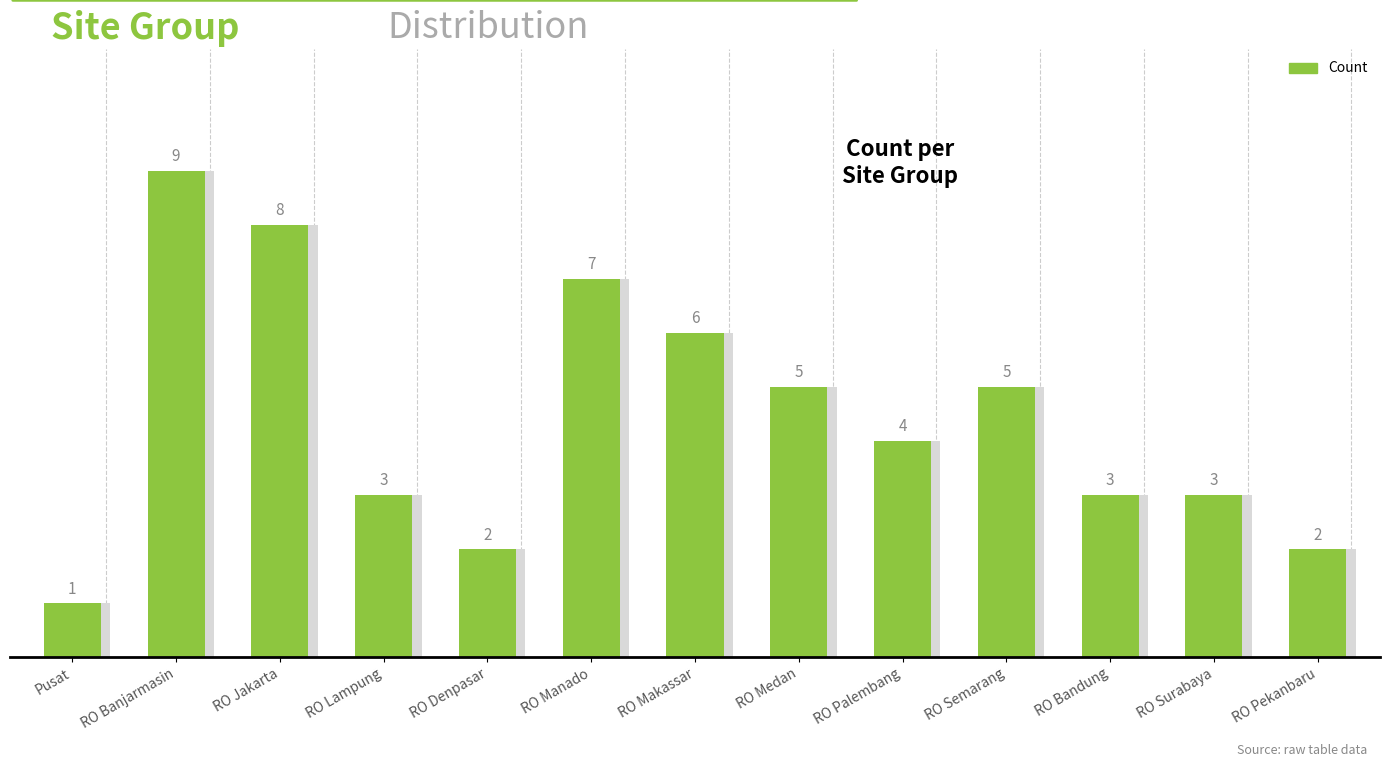

Where does the data first go above 4?

RO Banjarmasin